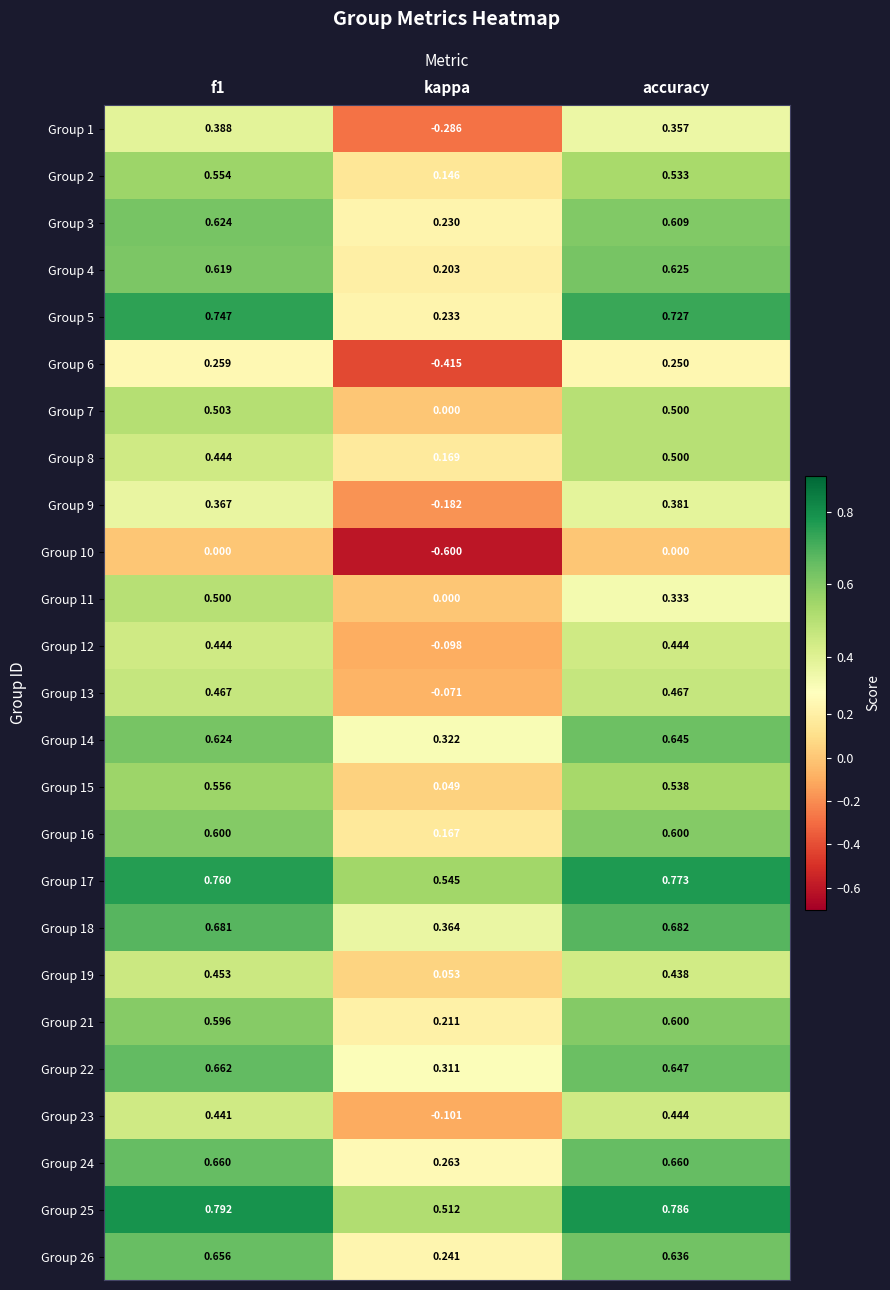

At which label does Group 10 reach its minimum?

kappa